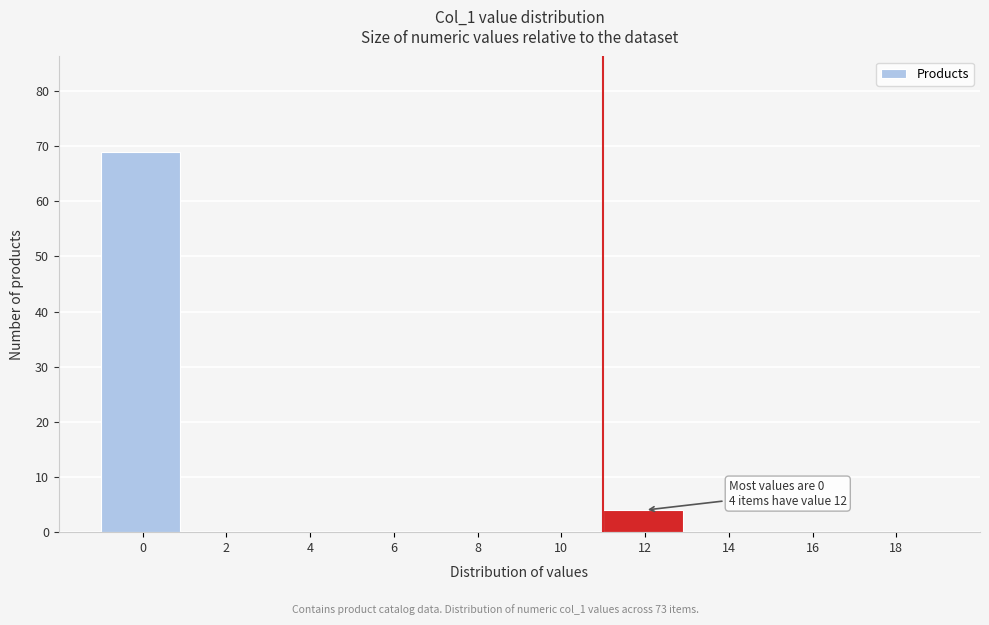

Reading right to left, extract all data points from this chart.

18=0	16=0	14=0	12=4	10=0	8=0	6=0	4=0	2=0	0=69